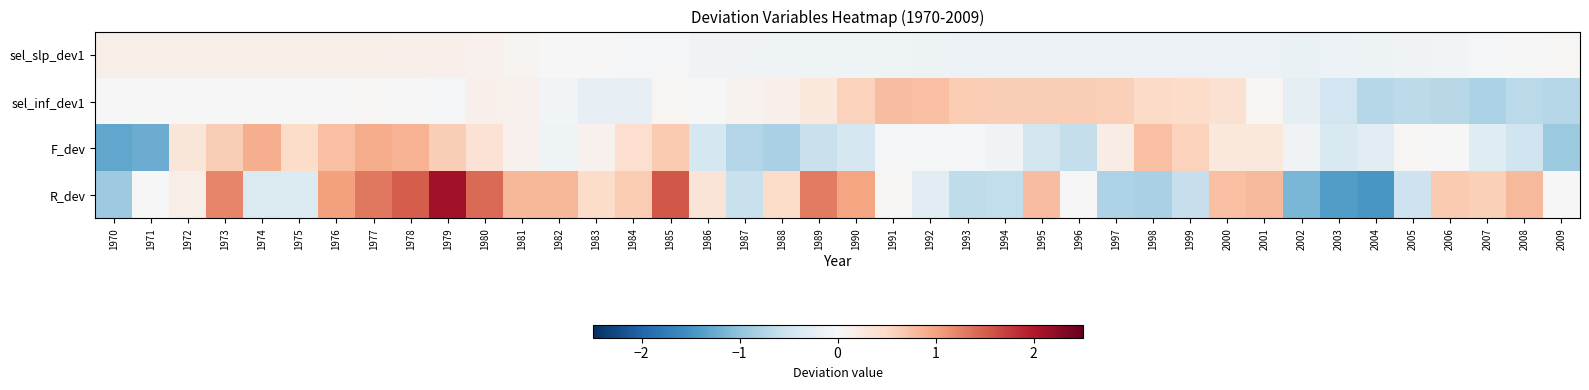

Which series has the widest spread of values?

R_dev